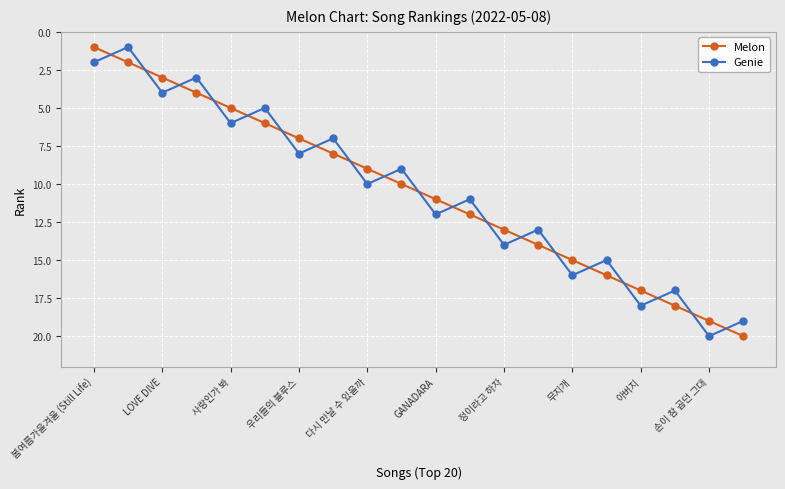

What is the difference between the maximum and minimum values in the Genie series?

19